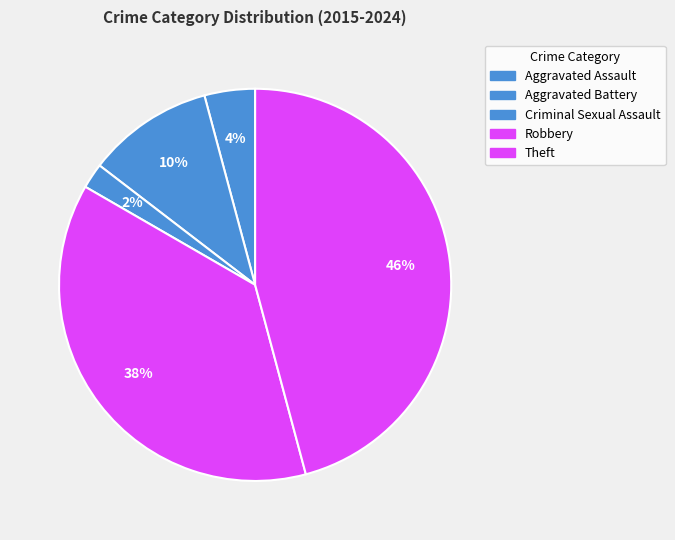

Does Criminal Sexual Assault represent more than half of the total?

No